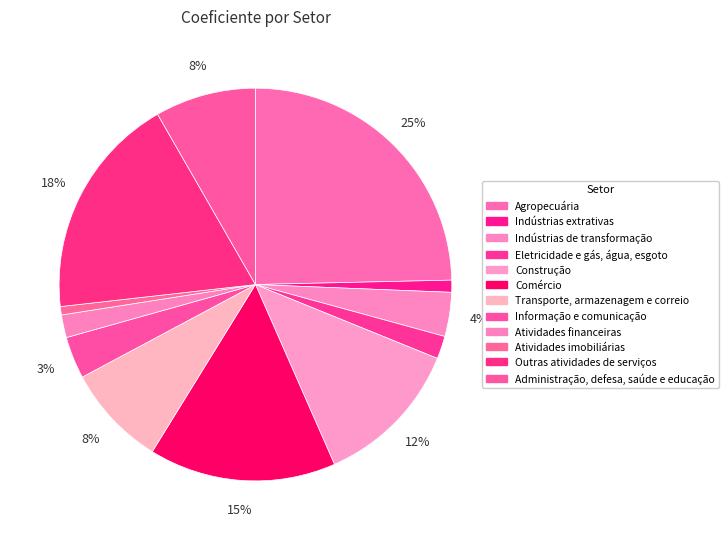

Count the number of slices in the pie.

12